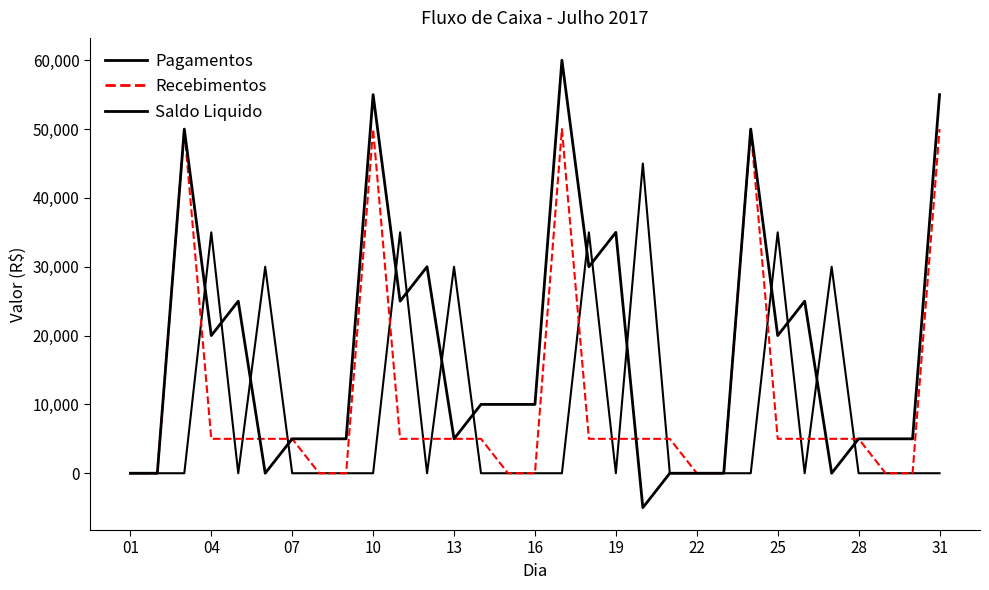

How many times do Recebimentos and Saldo Liquido cross each other?

3